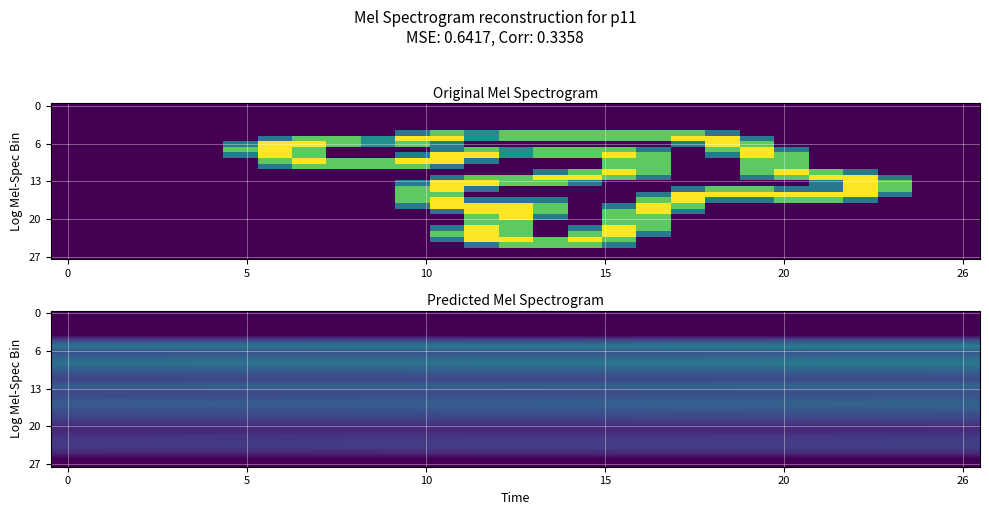

At which category is the sum across all series the highest?

26